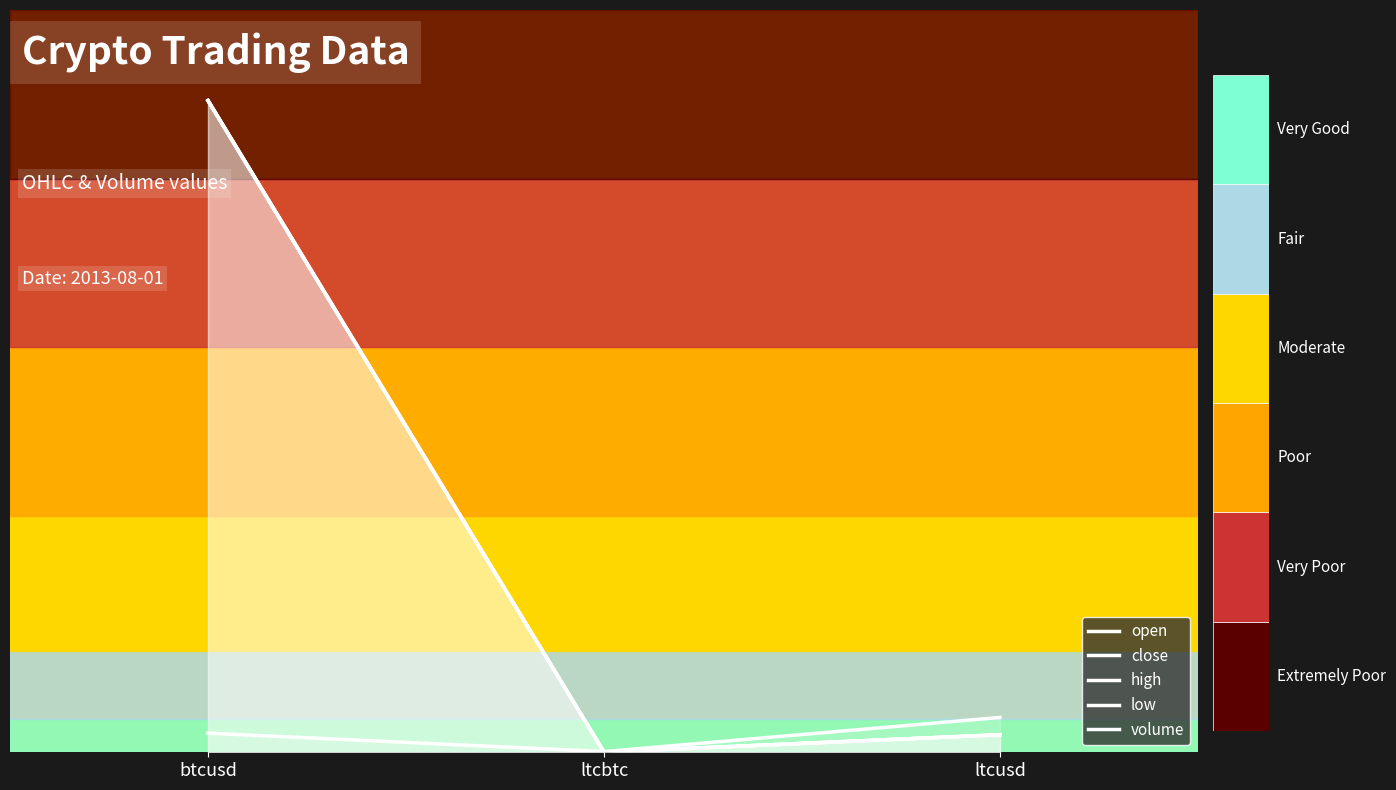

Reading right to left, extract all data points from this chart.

low: 2.6	0.0	96.5
open: 2.6	0.0	96.6
close: 2.6	0.0	96.5
volume: 5.2	0.1	2.8
high: 2.6	0.0	96.6